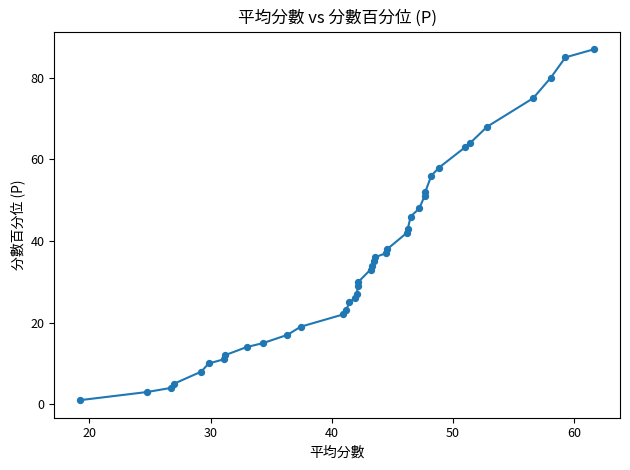

What is the greatest value displayed?

87